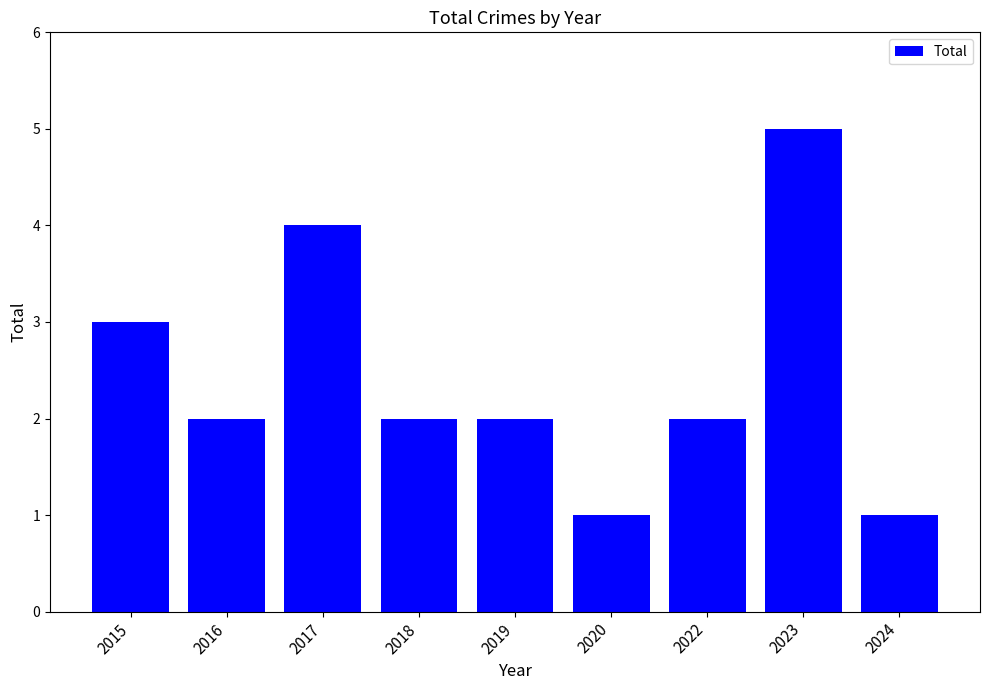

What is the smallest value displayed?

1